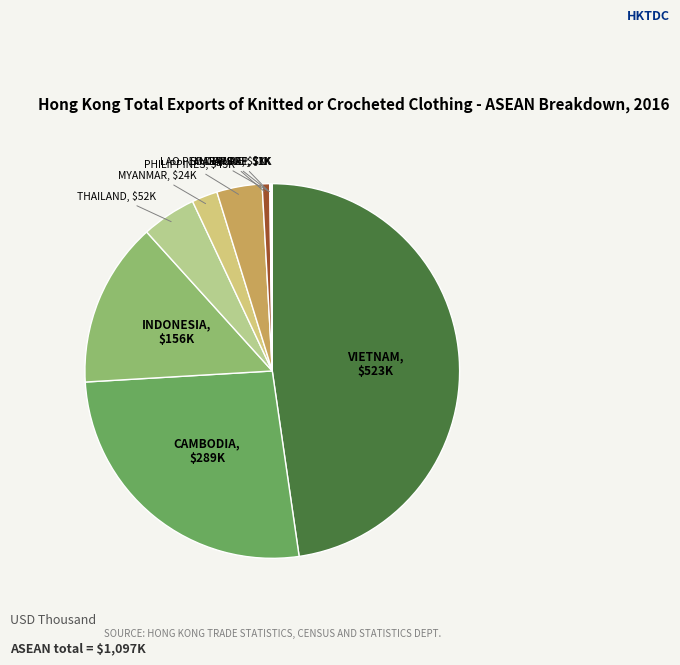

Is there a majority slice in this chart?

No